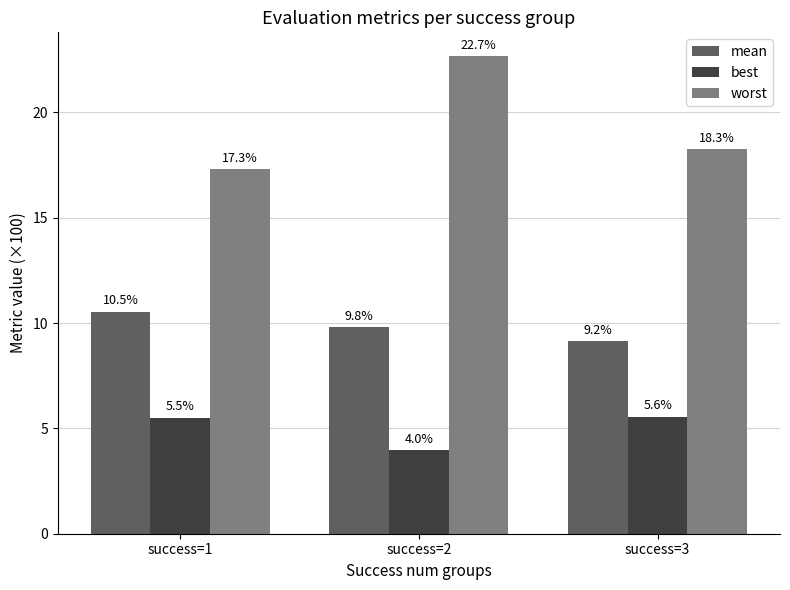

Reading right to left, list all the values displayed in this chart.

mean: 9.2	9.8	10.5
best: 5.6	4.0	5.5
worst: 18.3	22.7	17.3